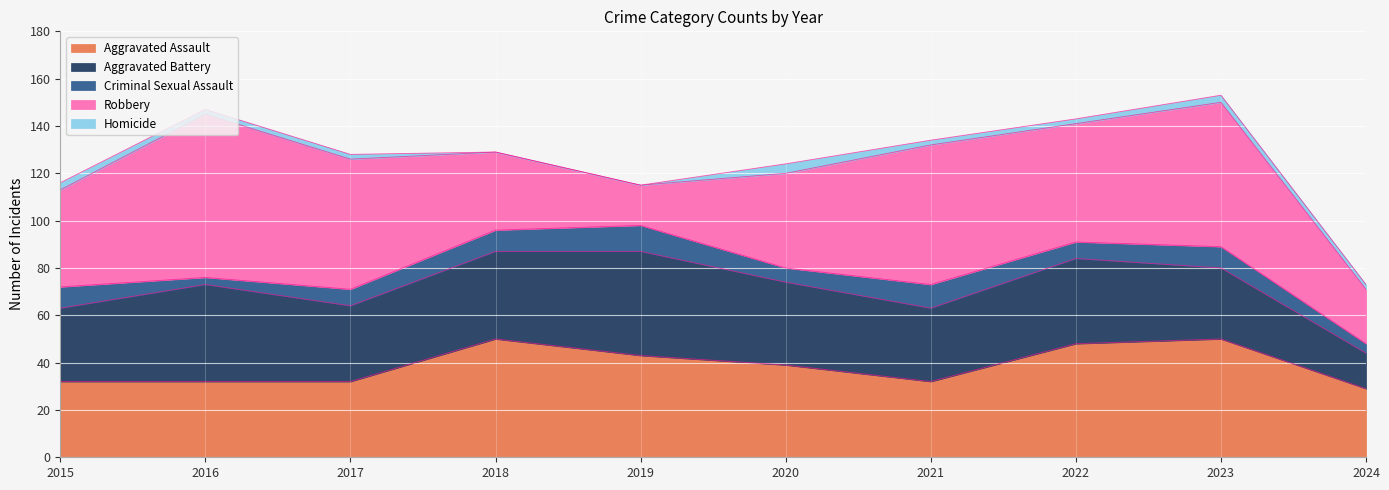

Where is the first local minimum for Criminal Sexual Assault?

2016